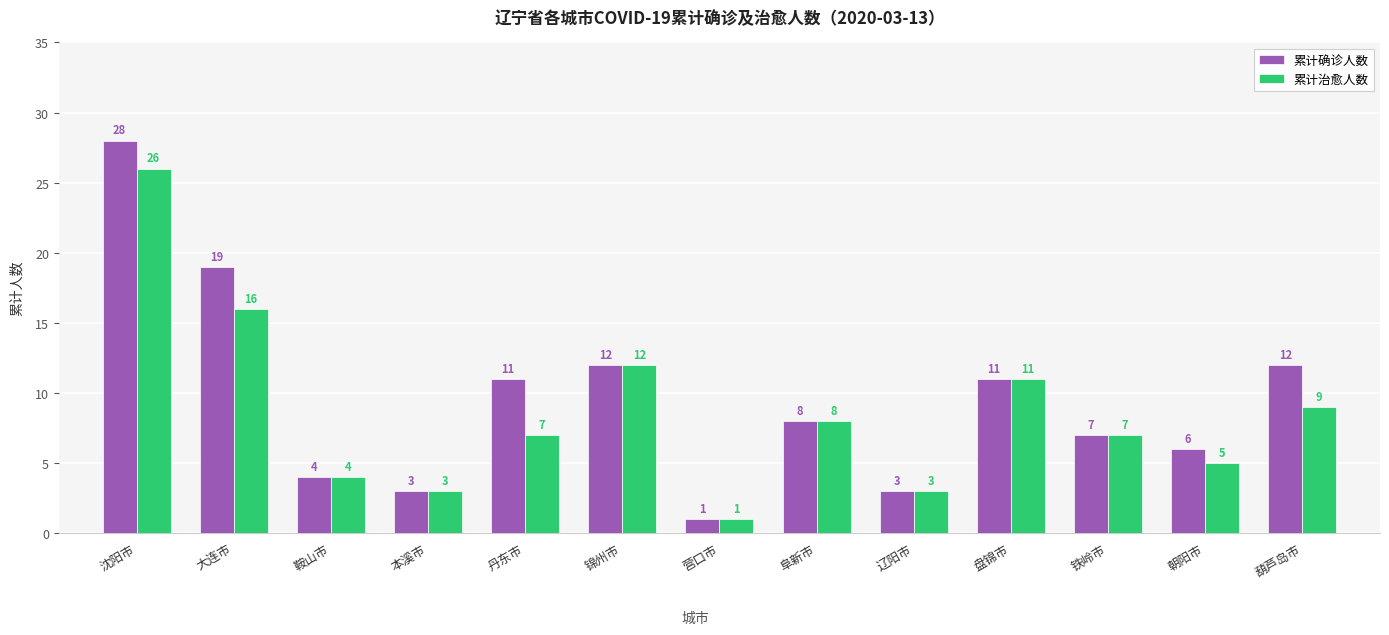

Is it true that 累计治愈人数 equals 27 at 大连市?

False